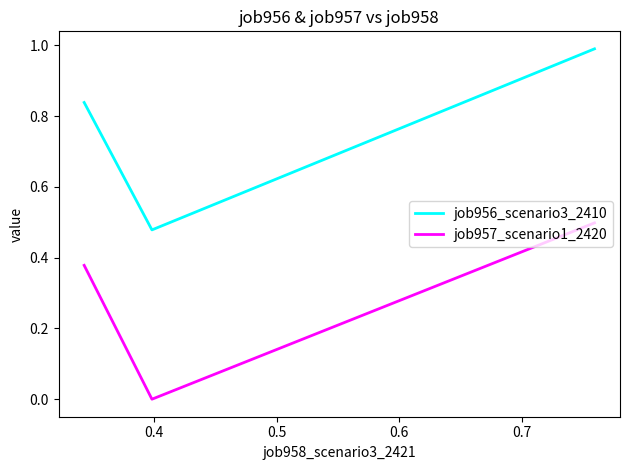

List the series in order of their peak value, lowest first.

job957_scenario1_2420, job956_scenario3_2410